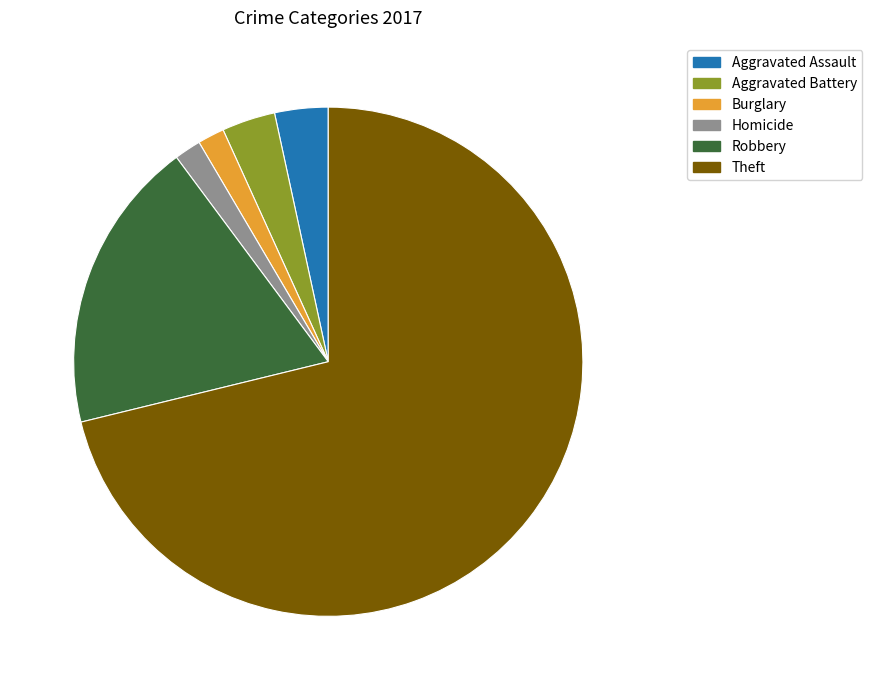

Which slice is the largest?

Theft